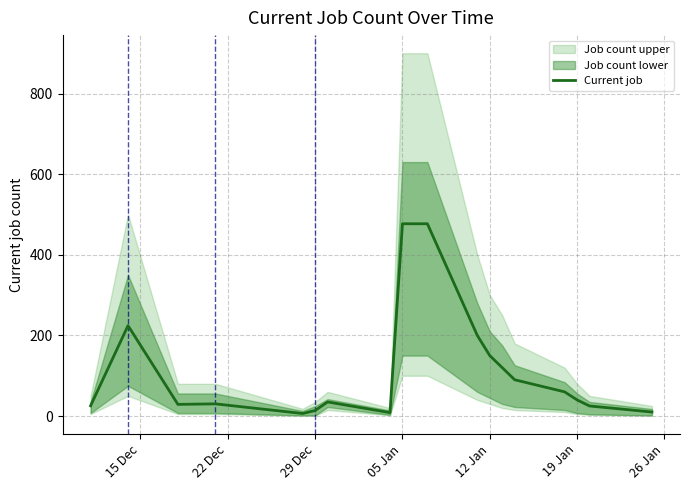

Is it true that the value at 19 Jan is 13.9?

False